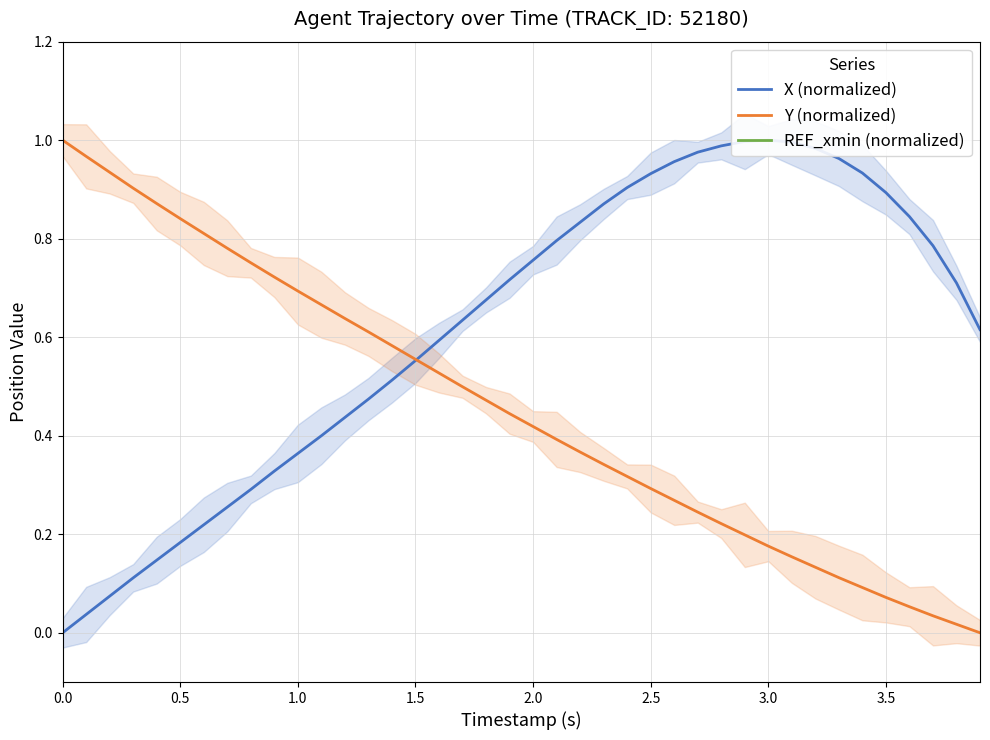

True or false: REF_xmin (normalized) and Y (normalized) intersect in this chart.

False